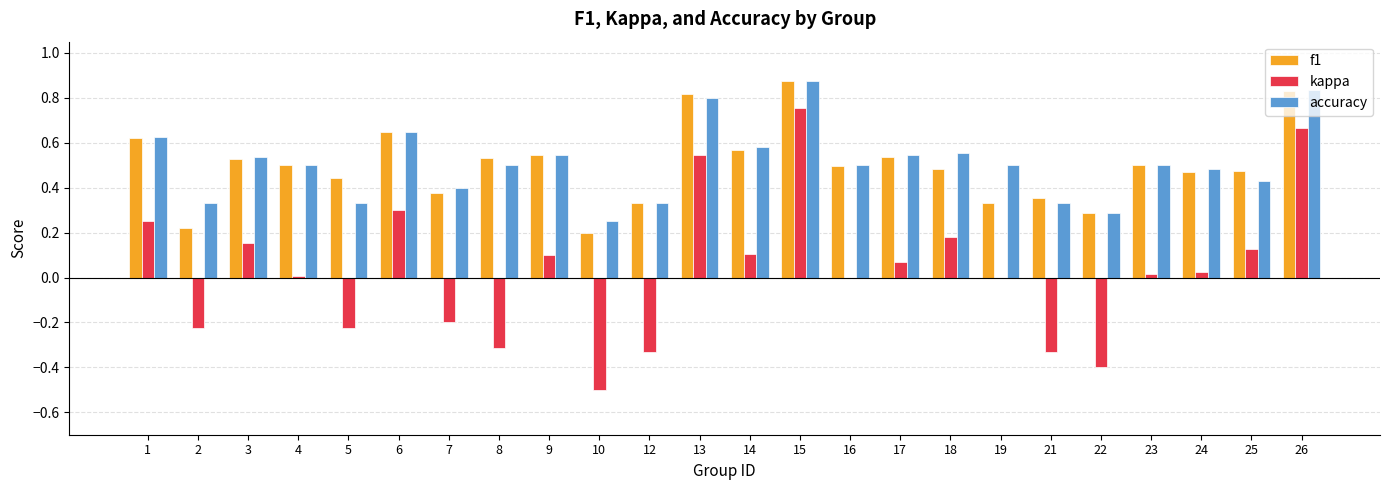

At which category is the sum across all series the highest?

15